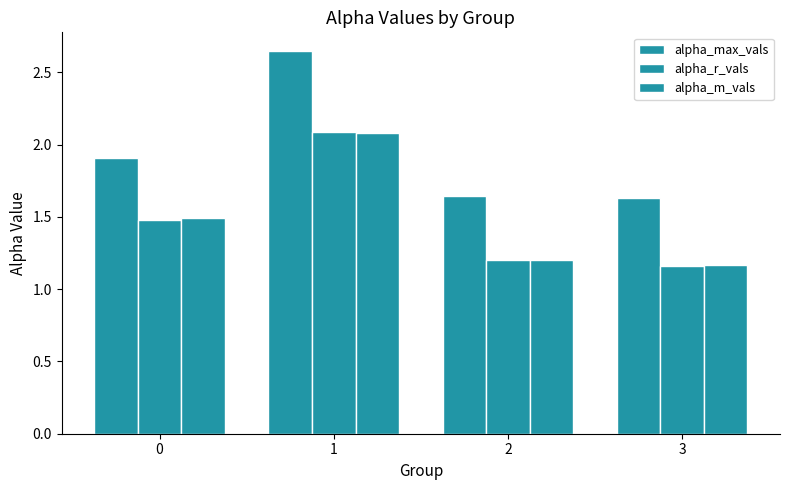

Reading right to left, transcribe all the data shown in this chart.

alpha_max_vals: 1.6	1.6	2.6	1.9
alpha_r_vals: 1.2	1.2	2.1	1.5
alpha_m_vals: 1.2	1.2	2.1	1.5